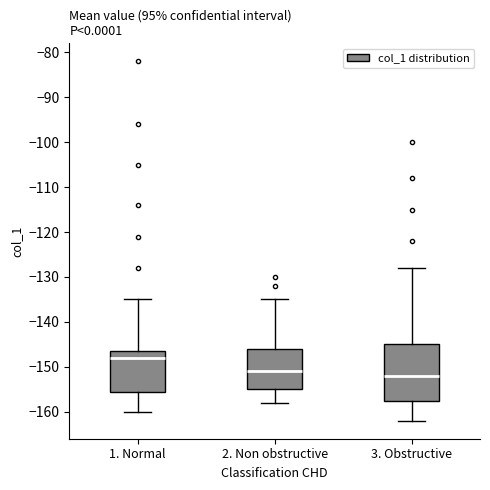

Reading left to right, transcribe this box plot: for each box, give where its median line is, the range the box spans, and where its two whiskers end, as read against the y-axis. The values are not printed on the chart, so give them approximately, as read against the axis.

1. Normal: median -148, box -155 to -146, whiskers -160 to -135
2. Non obstructive: median -151, box -155 to -146, whiskers -158 to -135
3. Obstructive: median -152, box -157 to -145, whiskers -162 to -128